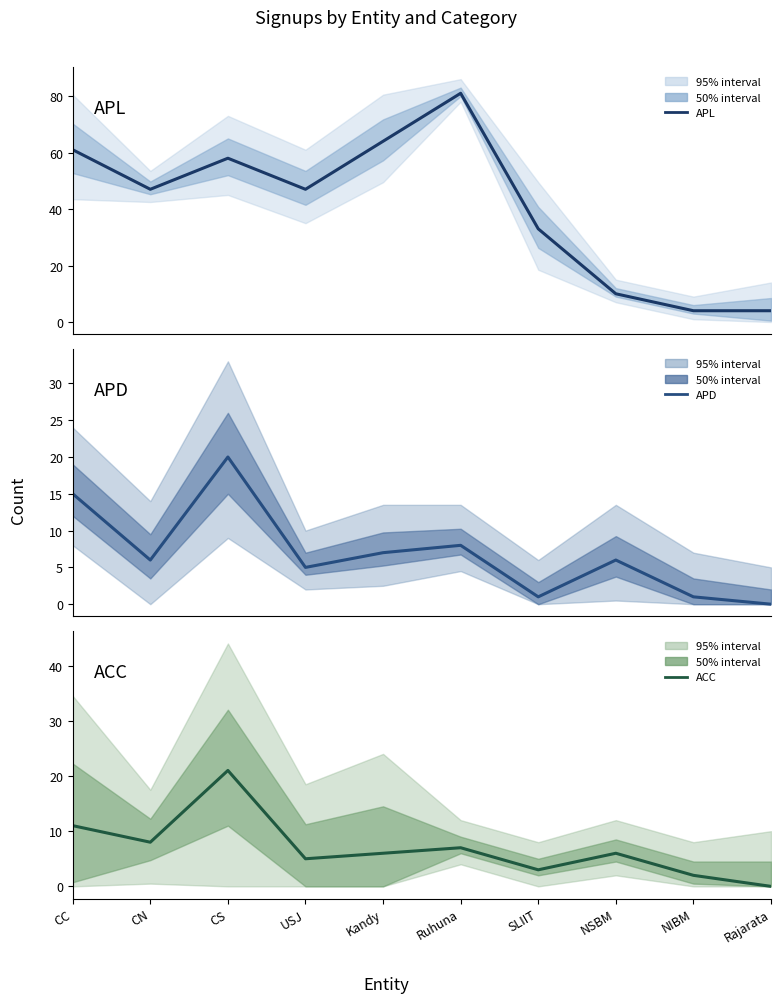

At which label does APD first exceed 6?

CC